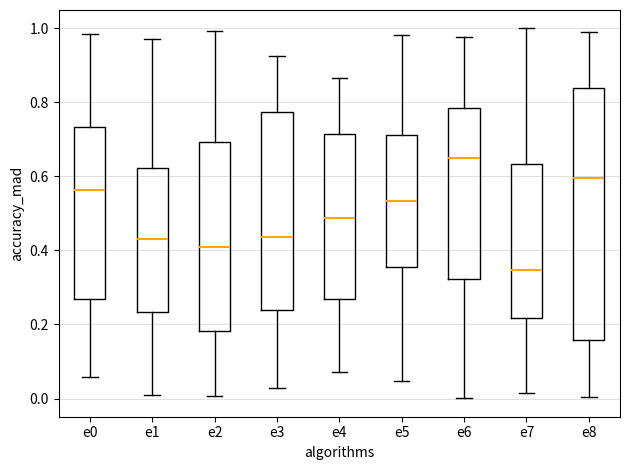

Reading left to right, read every box against the y-axis: the position of its median line, the range the box covers, and the ends of its whiskers. The values are not printed on the chart, so give them approximately, as read against the axis.

e0: median 0.56, box 0.26 to 0.74, whiskers 0.06 to 0.98
e1: median 0.44, box 0.24 to 0.62, whiskers 0.00 to 0.98
e2: median 0.40, box 0.18 to 0.70, whiskers 0.00 to 1.00
e3: median 0.44, box 0.24 to 0.78, whiskers 0.02 to 0.92
e4: median 0.48, box 0.26 to 0.72, whiskers 0.08 to 0.86
e5: median 0.54, box 0.36 to 0.72, whiskers 0.04 to 0.98
e6: median 0.64, box 0.32 to 0.78, whiskers 0.00 to 0.98
e7: median 0.34, box 0.22 to 0.64, whiskers 0.02 to 1.00
e8: median 0.60, box 0.16 to 0.84, whiskers 0.00 to 0.98